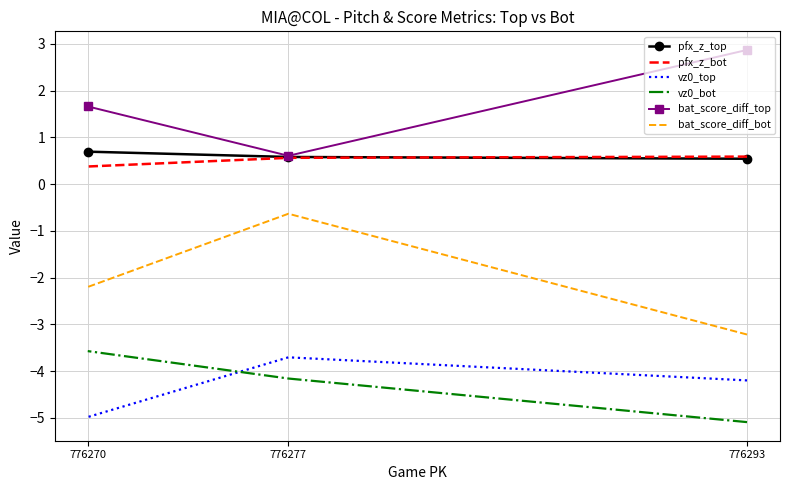

Between 776293 and 776270, which series saw the biggest shift?

vz0_bot